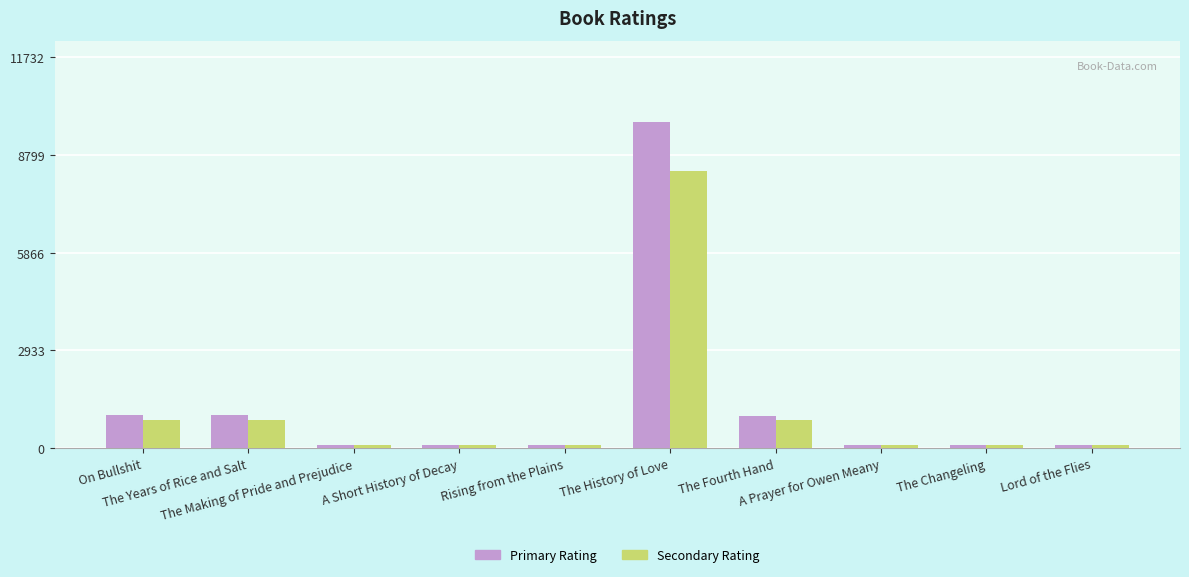

What is the maximum value shown in the chart?

9777.0